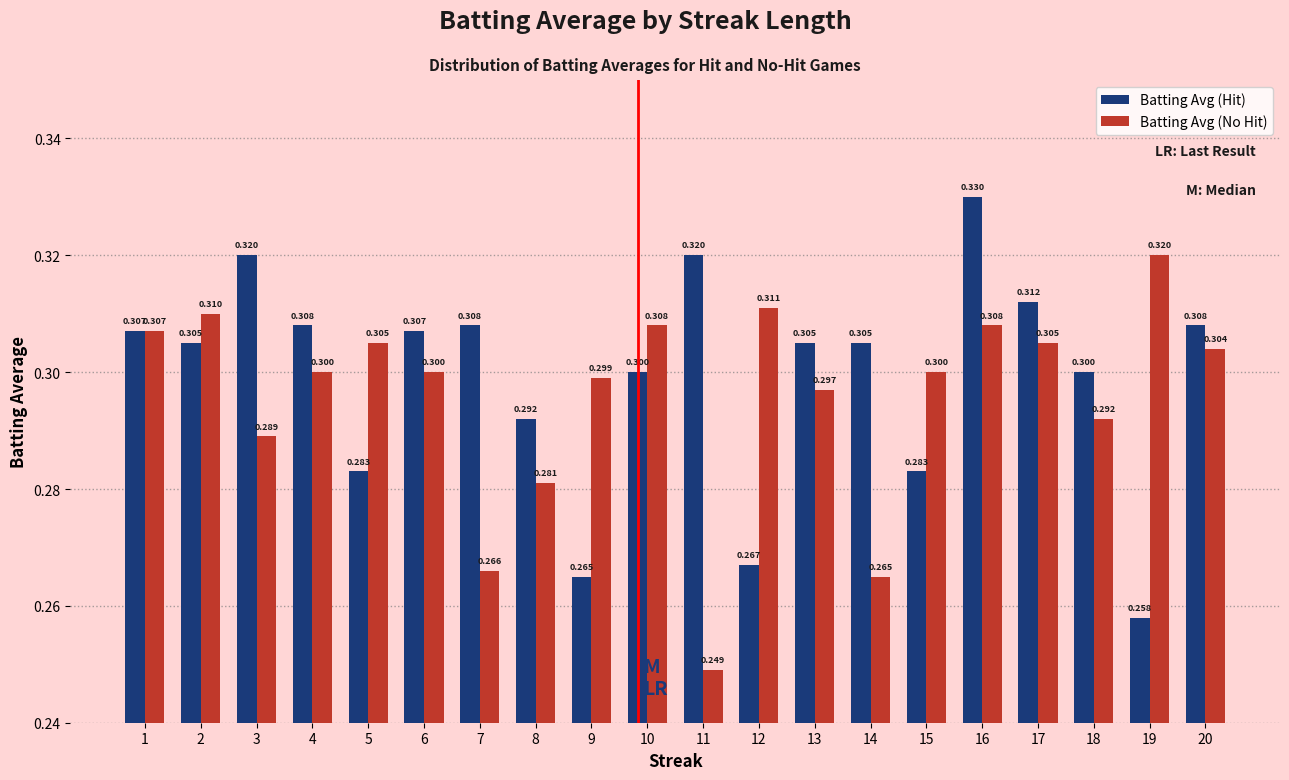

Which label corresponds to the largest value in the chart?

16